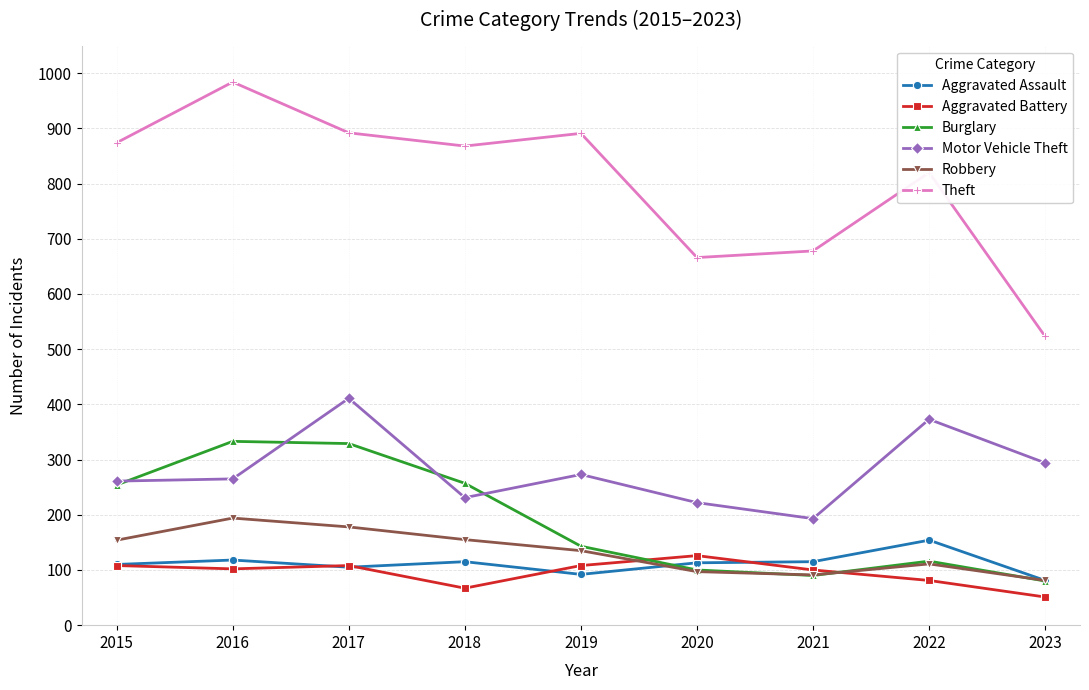

True or false: Aggravated Battery and Motor Vehicle Theft cross at least once.

False